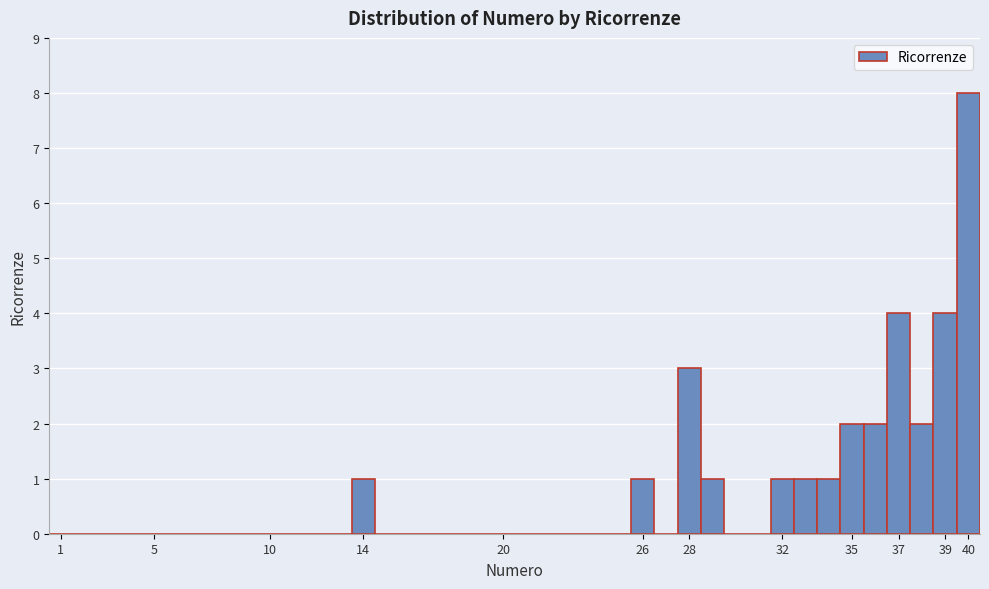

Which range on the x-axis has the tallest bar?

39.5 to 40.5